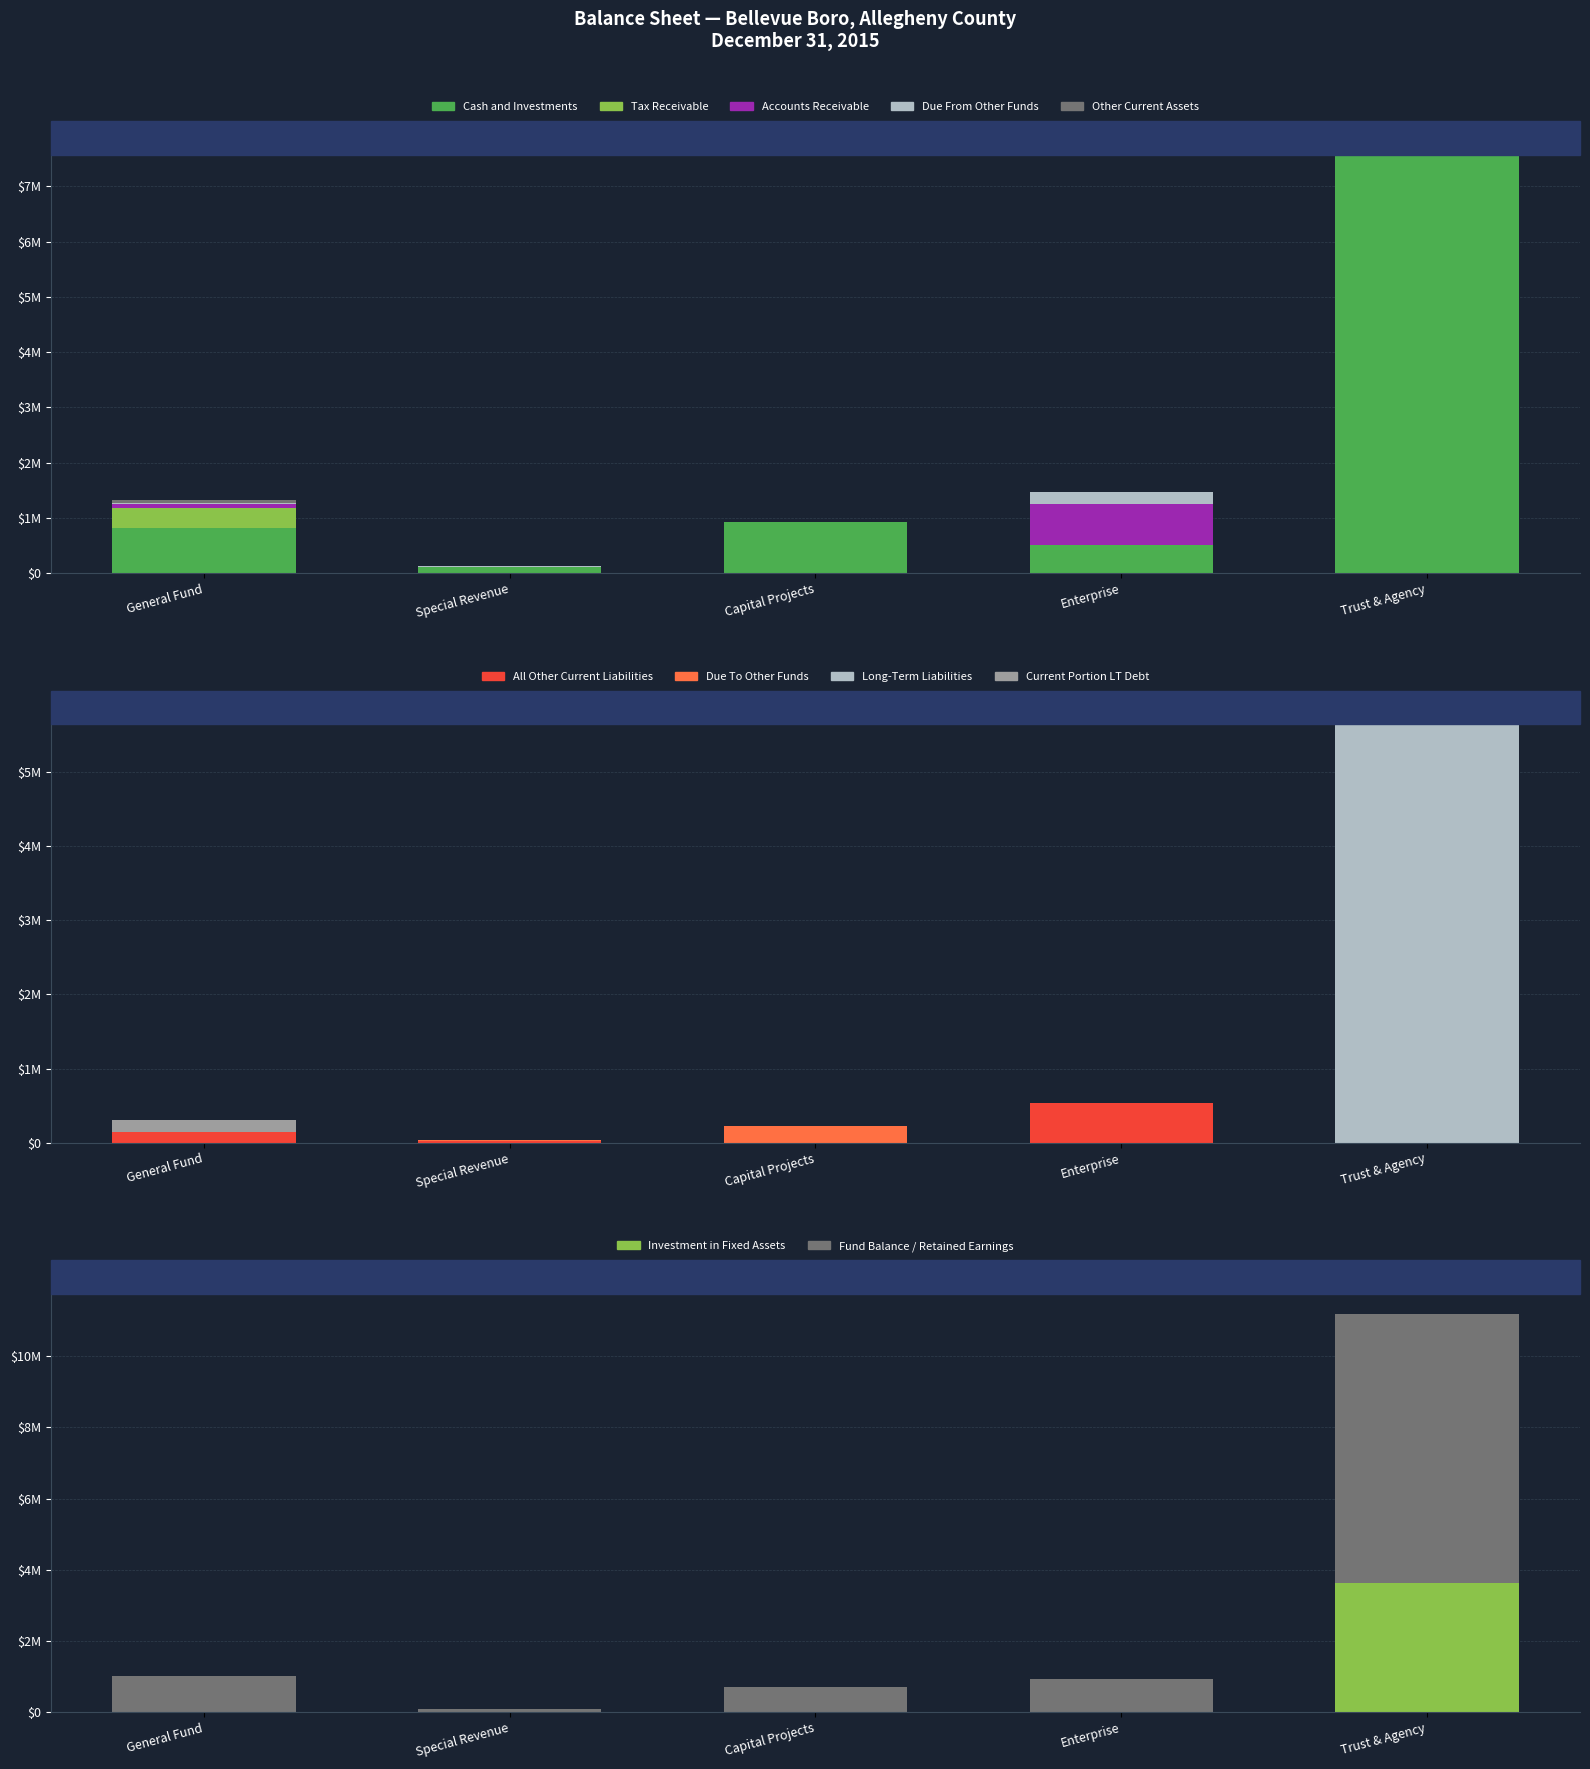

Between Special Revenue and Enterprise, which series saw the biggest shift?

Accounts Receivable